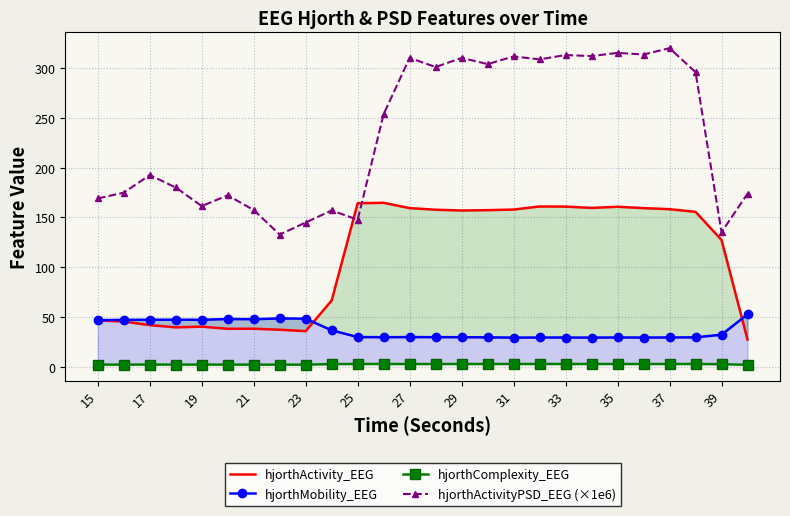

Is it true that hjorthActivityPSD_EEG (×1e6) equals 315.6 at 35?

True